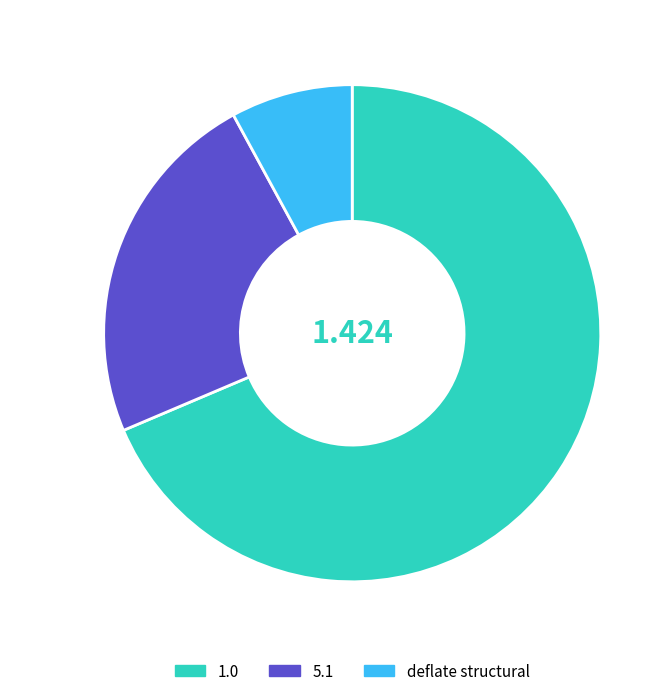

Is there any slice that represents more than half of the pie?

Yes